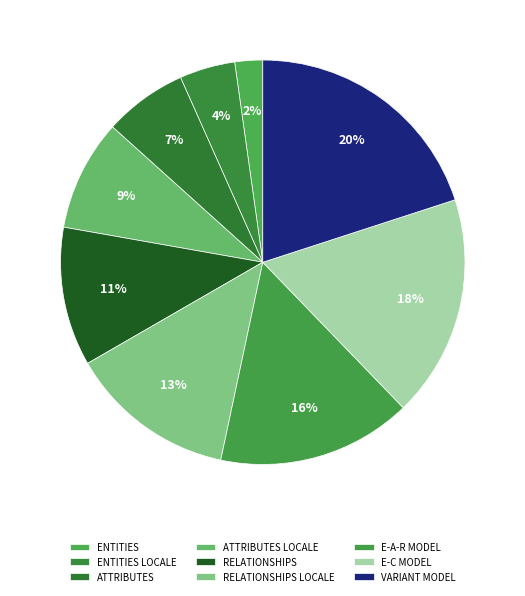

How many segments does this pie chart have?

9